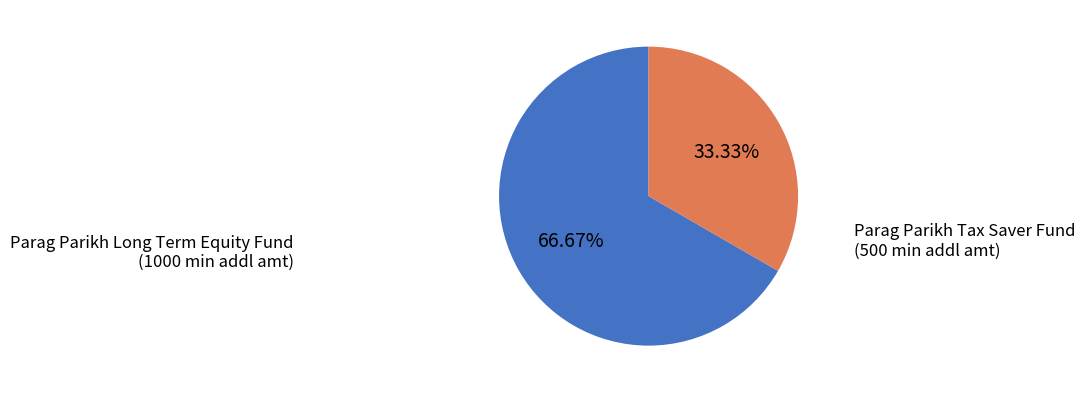

Is there any slice that represents more than half of the pie?

Yes